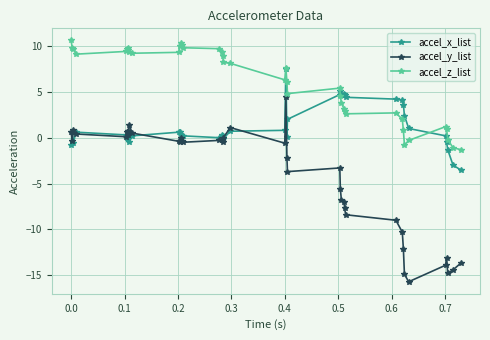

Which series has the widest spread of values?

accel_y_list